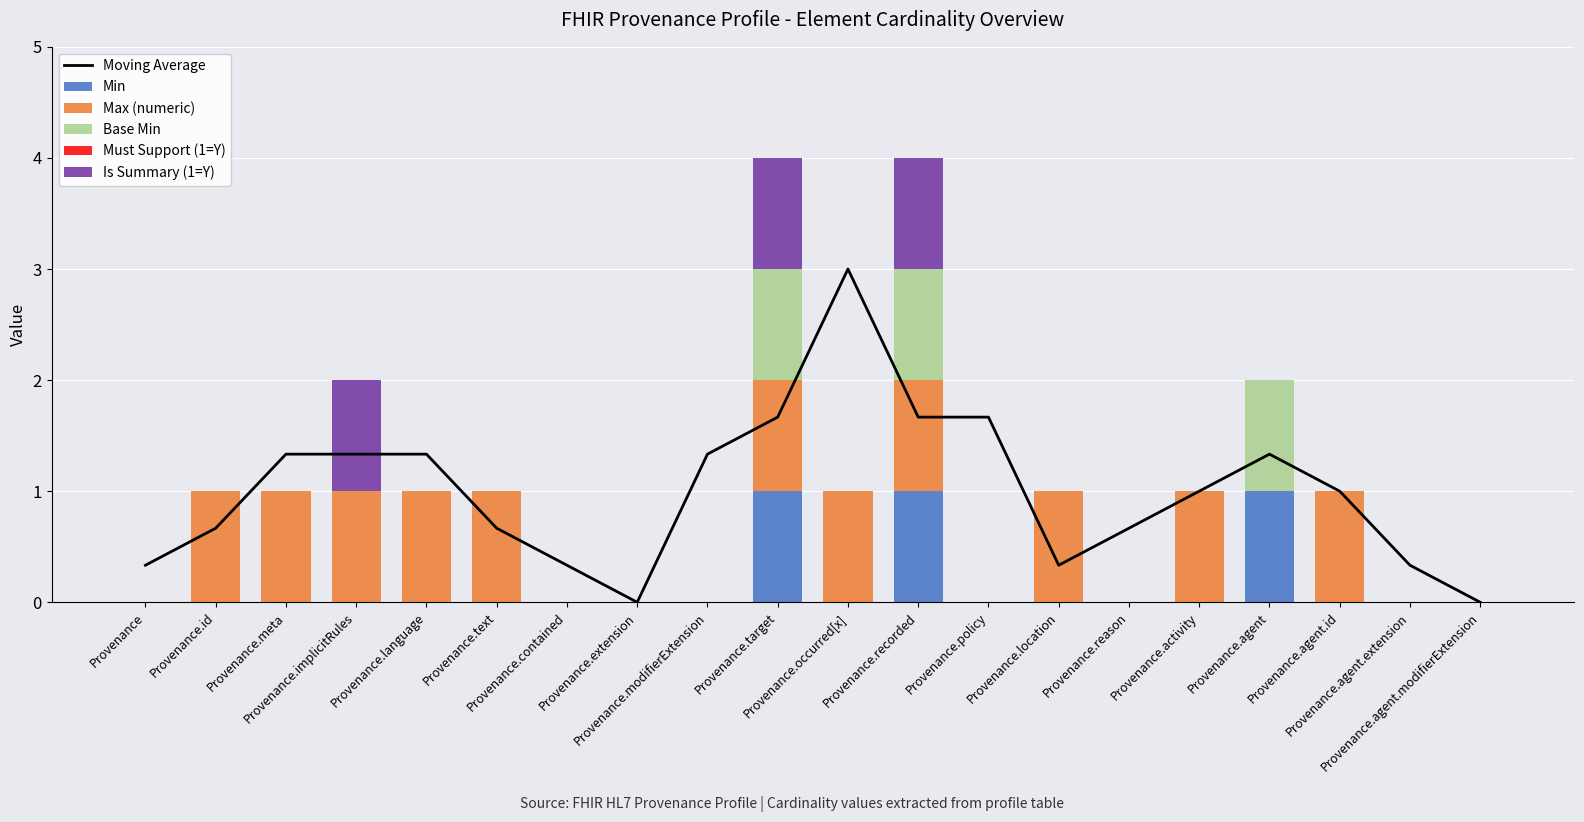

Which series has the largest range (max minus min)?

Moving Average